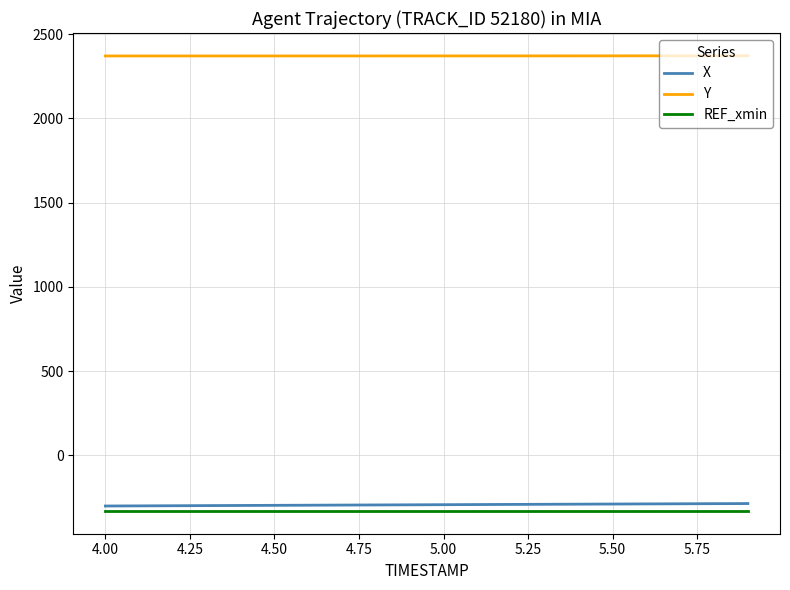

How many lines are shown in the chart?

3